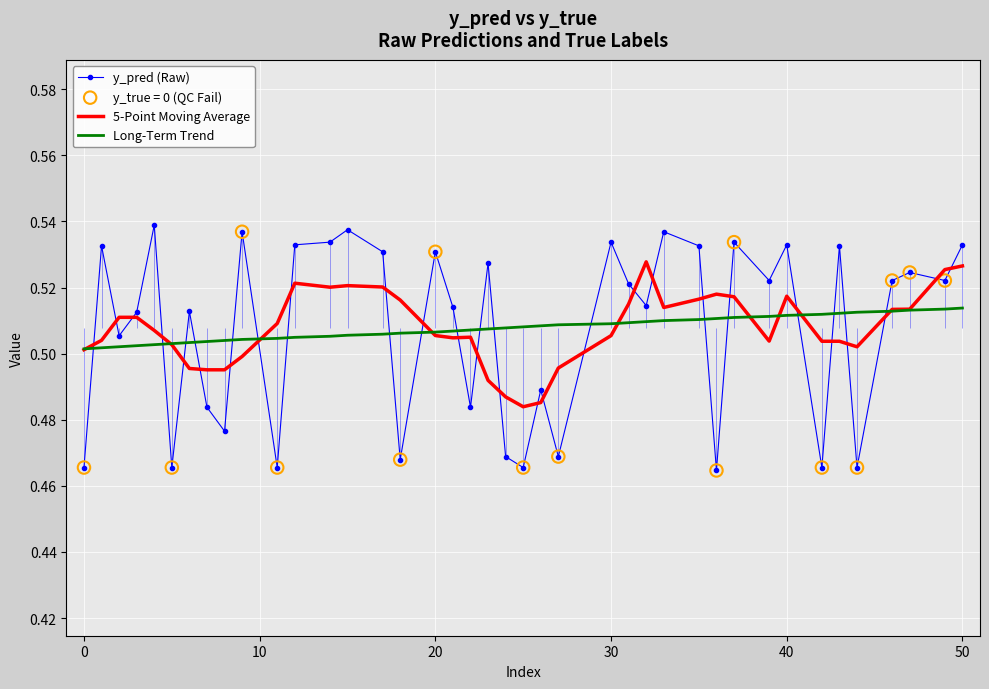

Which series reaches the maximum Y coordinate?

y_pred (Raw)